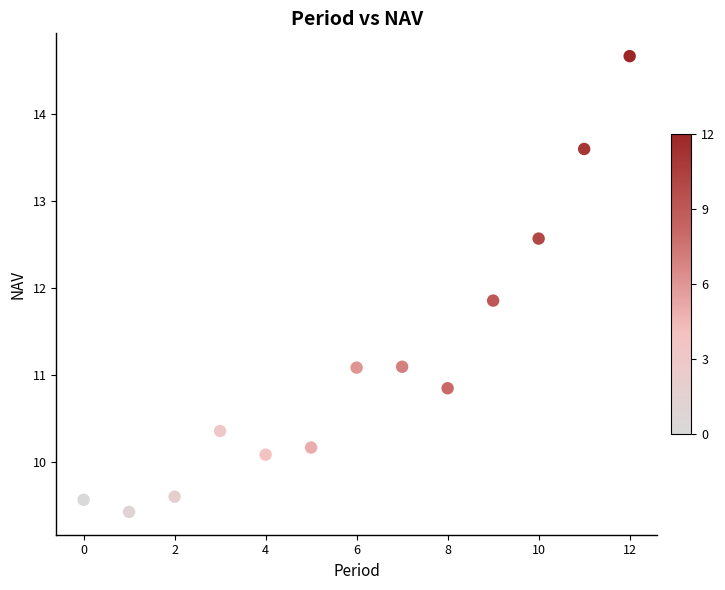

What Y value in the scatter plot is closest to 12?

11.9